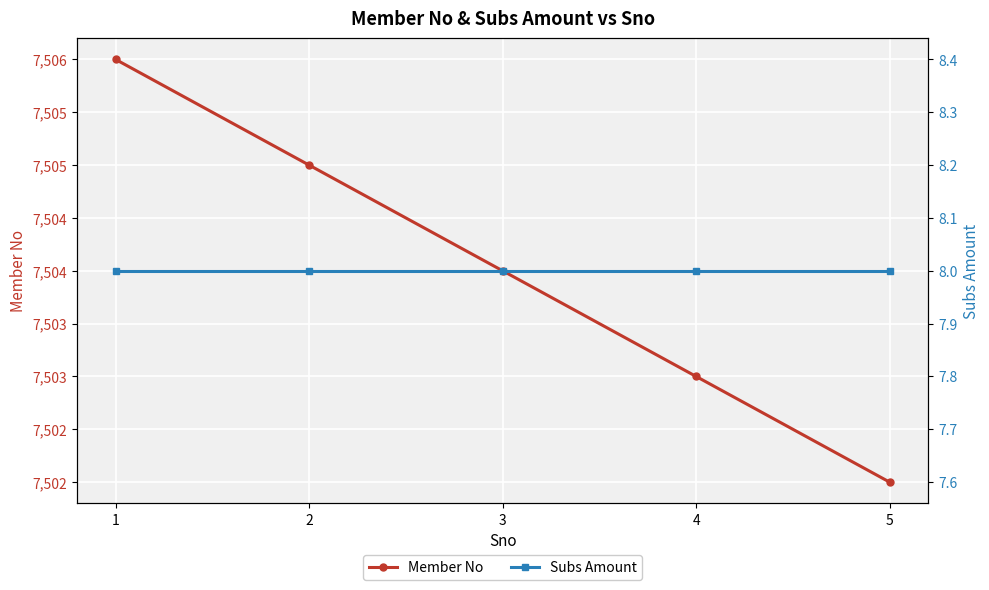

List the labels in order of Subs Amount value, largest first.

1, 2, 3, 4, 5